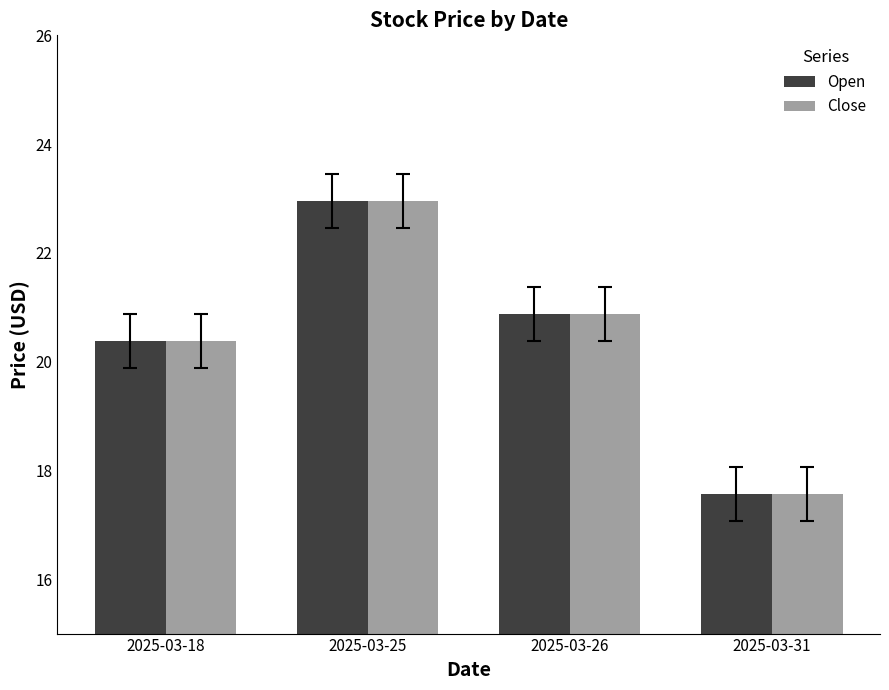

Read the Close value at 2025-03-31.

17.6